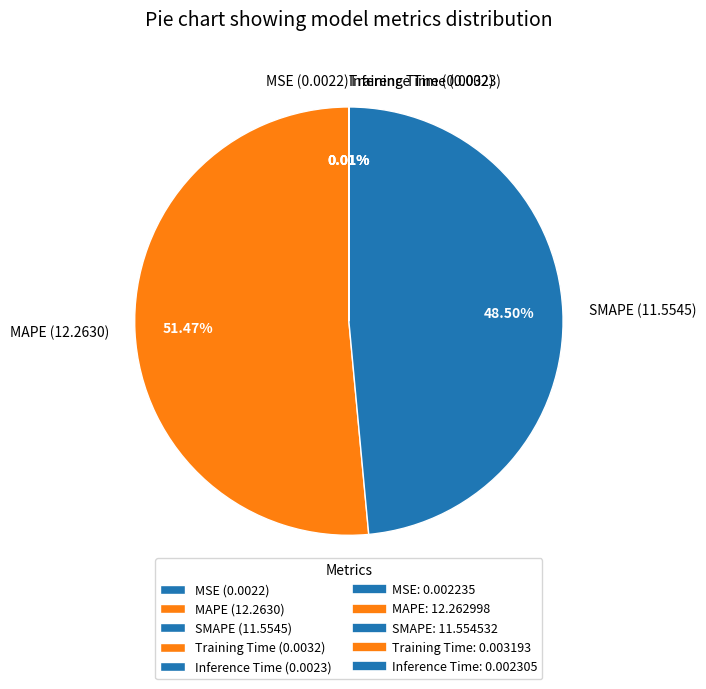

Does any single category account for the majority?

Yes